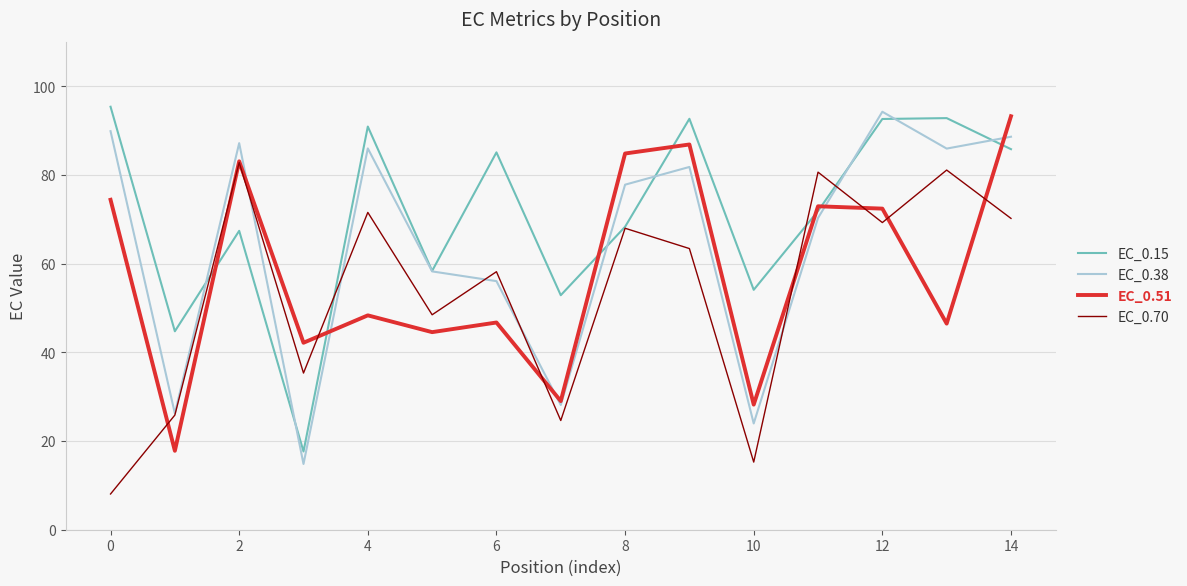

Which series has the largest total across all categories?

EC_0.15